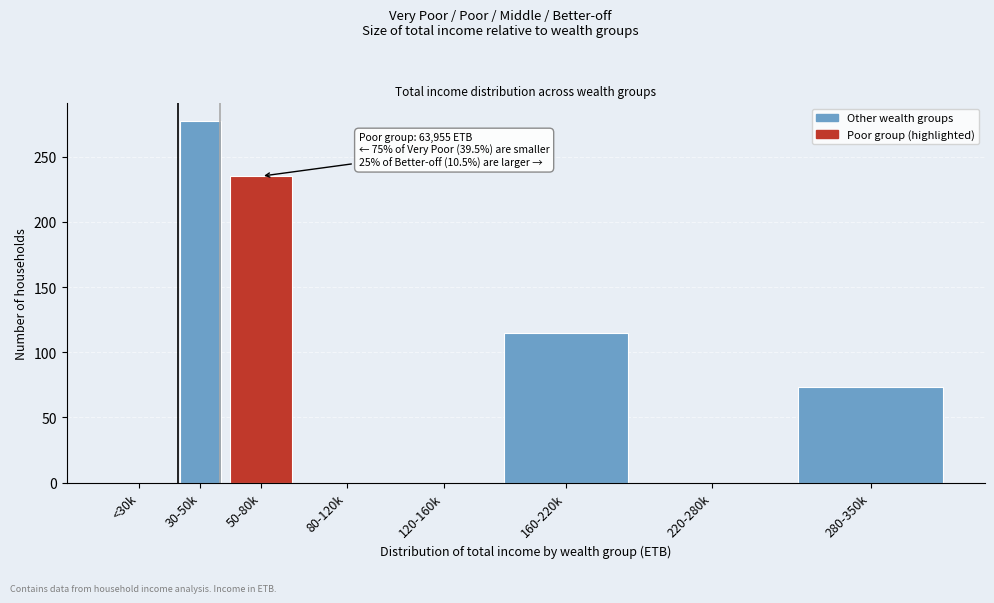

Reading left to right, what are all the values shown in this chart?

<30k=0	30-50k=277	50-80k=235	80-120k=0	120-160k=0	160-220k=115	220-280k=0	280-350k=73